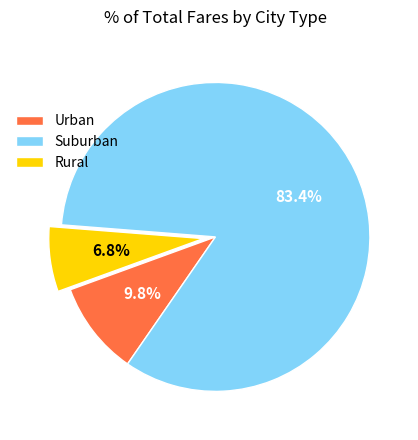

Which slice is the smallest?

Rural